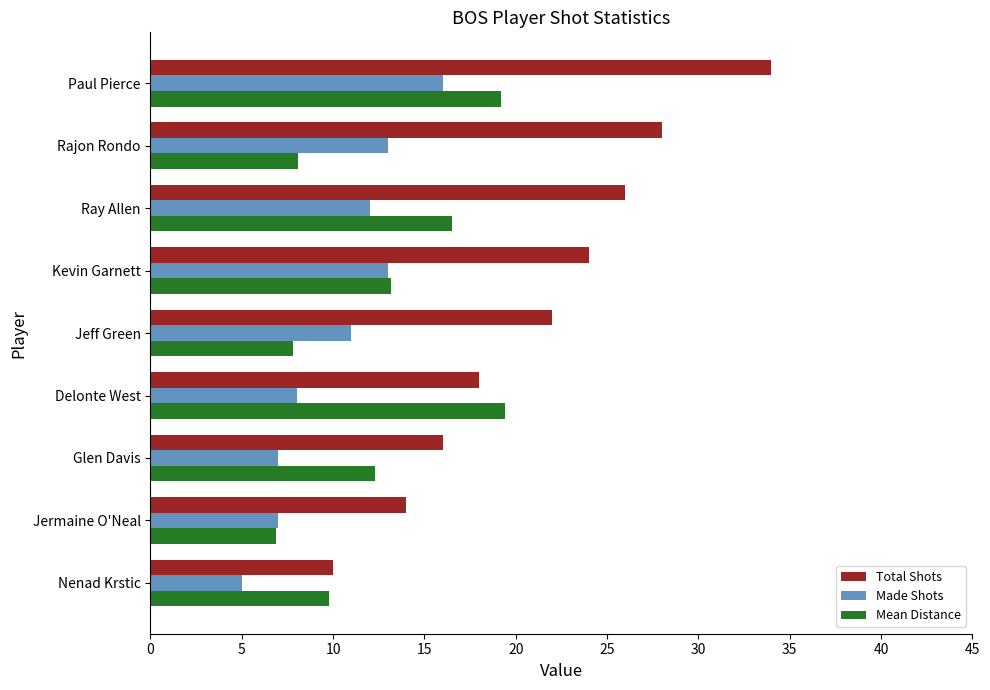

Which series changed the most between Paul Pierce and Rajon Rondo?

Mean Distance